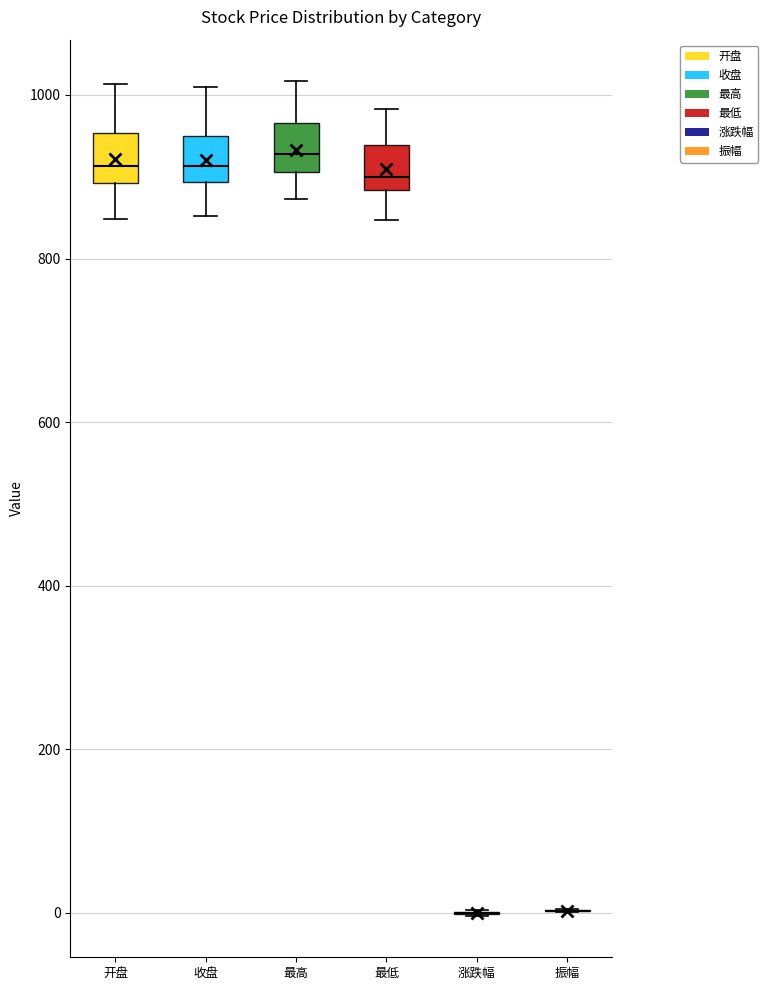

Reading left to right, read every box against the y-axis: the position of its median line, the range the box covers, and the ends of its whiskers. The values are not printed on the chart, so give them approximately, as read against the axis.

开盘: median 920, box 900 to 960, whiskers 840 to 1020
收盘: median 920, box 900 to 960, whiskers 860 to 1000
最高: median 920, box 900 to 960, whiskers 880 to 1020
最低: median 900, box 880 to 940, whiskers 840 to 980
涨跌幅: box collapsed to a line at 0, whiskers 0 to 0
振幅: box collapsed to a line at 0, whiskers 0 to 0